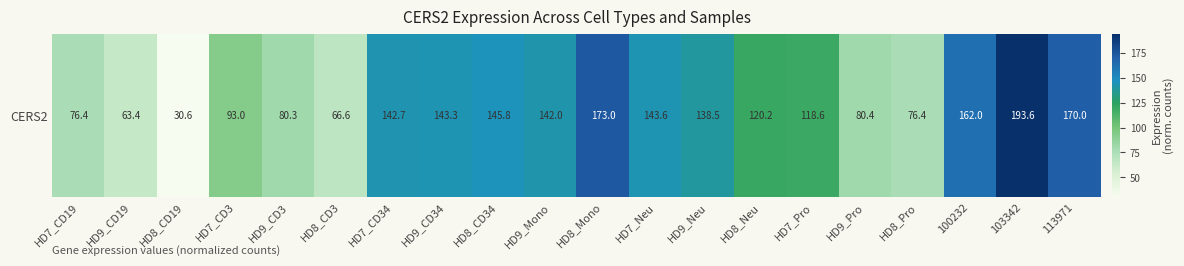

Reading left to right, list all the values displayed in this chart.

HD7_CD19=76.4	HD9_CD19=63.4	HD8_CD19=30.6	HD7_CD3=93.0	HD9_CD3=80.3	HD8_CD3=66.6	HD7_CD34=142.7	HD9_CD34=143.3	HD8_CD34=145.8	HD9_Mono=142.0	HD8_Mono=173.0	HD7_Neu=143.6	HD9_Neu=138.5	HD8_Neu=120.2	HD7_Pro=118.6	HD9_Pro=80.4	HD8_Pro=76.4	100232=162.0	103342=193.6	113971=170.0